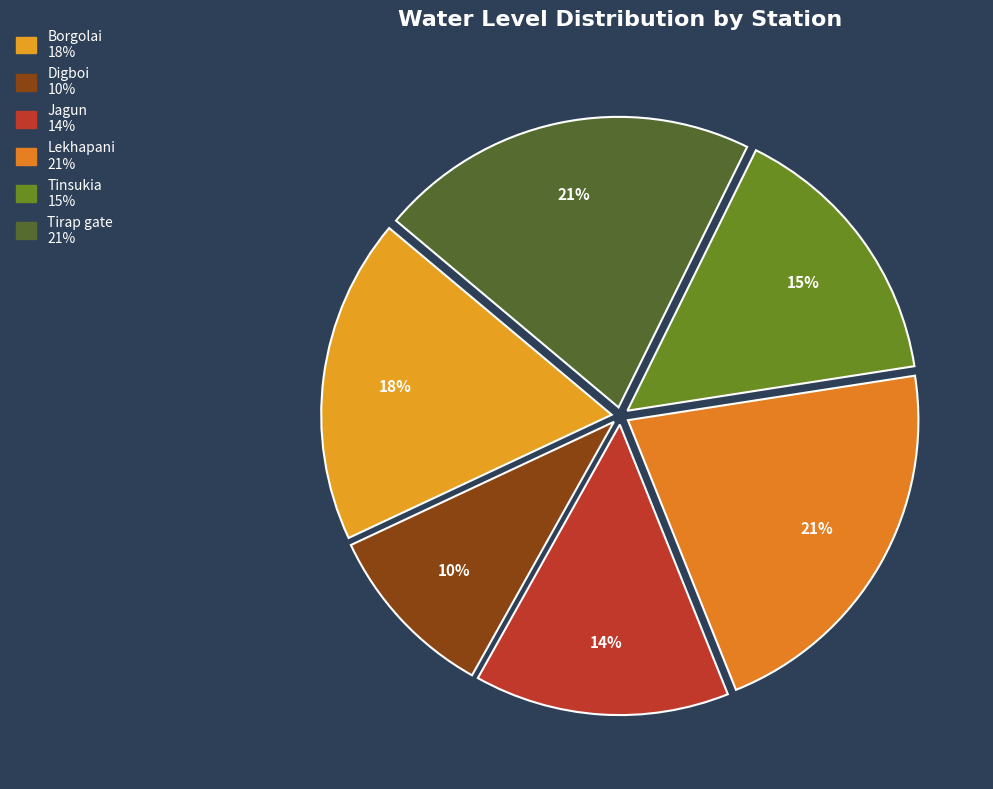

Is it true that Tinsukia is 15% of the pie?

True